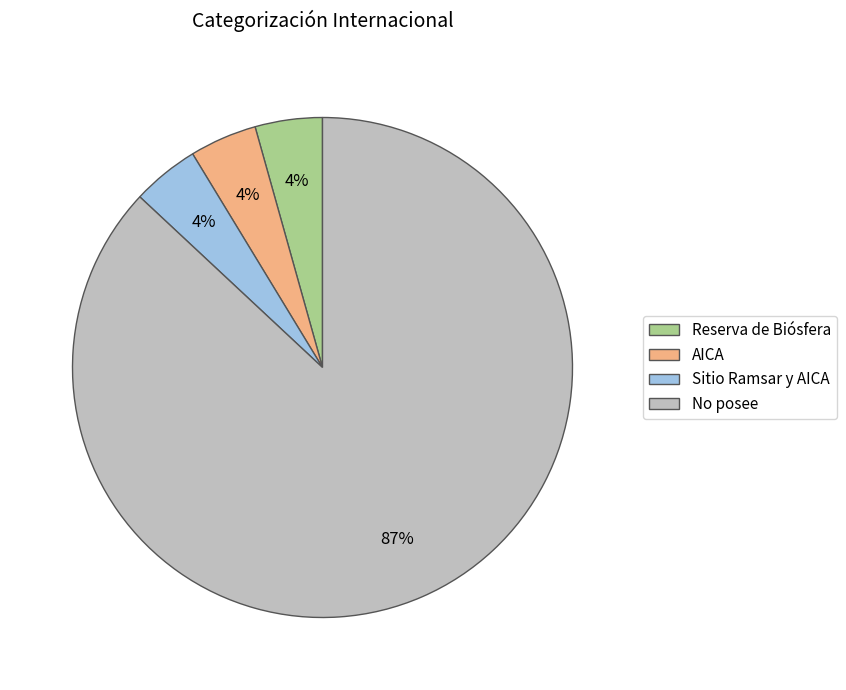

Which slice is the largest?

No posee